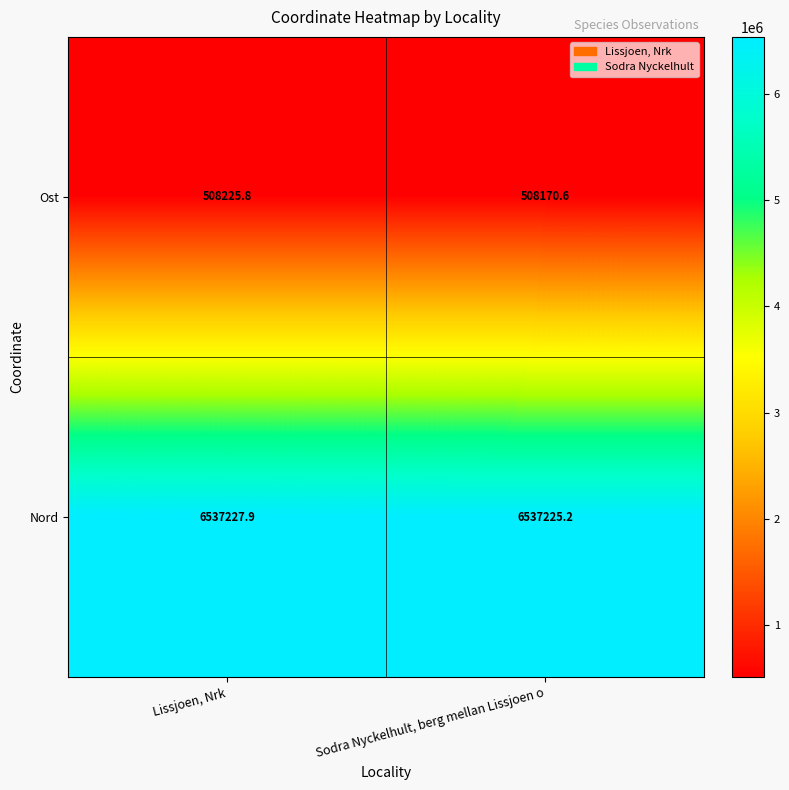

What is the spread (max minus min) of values at Lissjoen, Nrk?

6029002.1